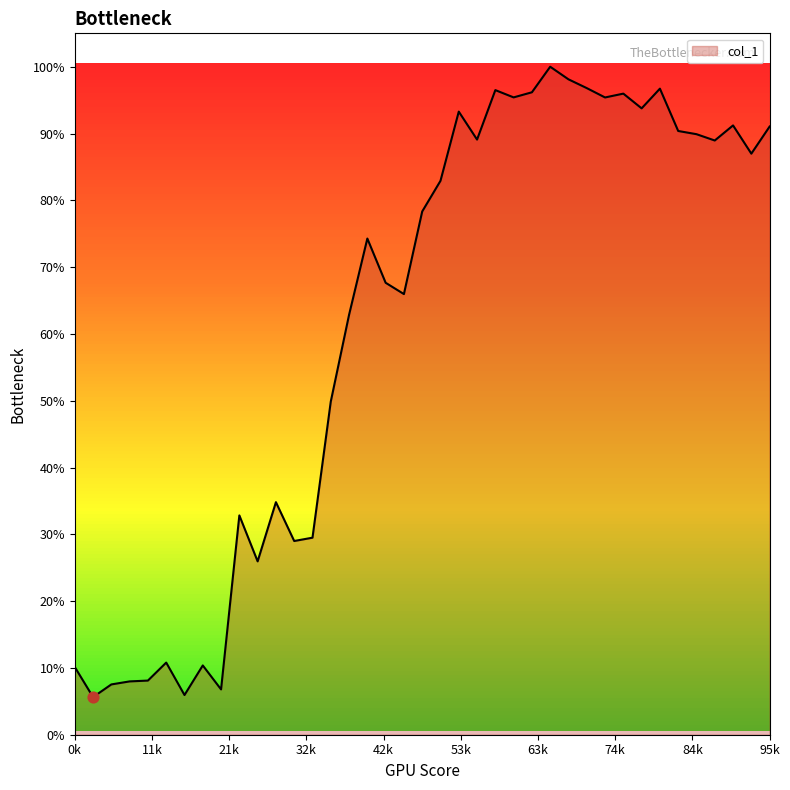

What is the greatest value displayed?

100.0